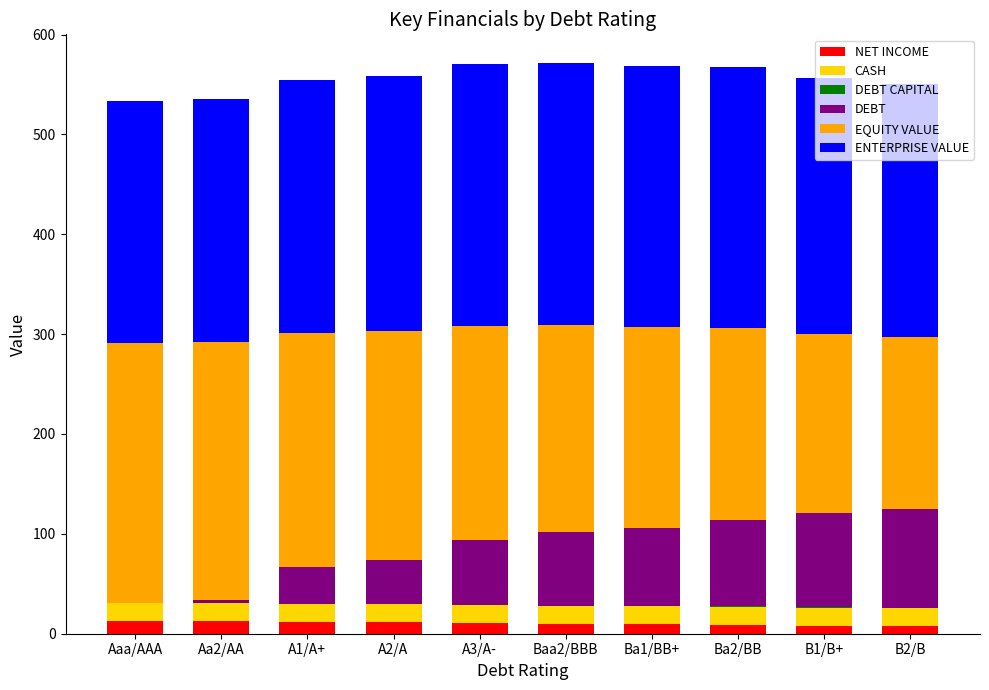

What is the highest value of the NET INCOME series?

13.2